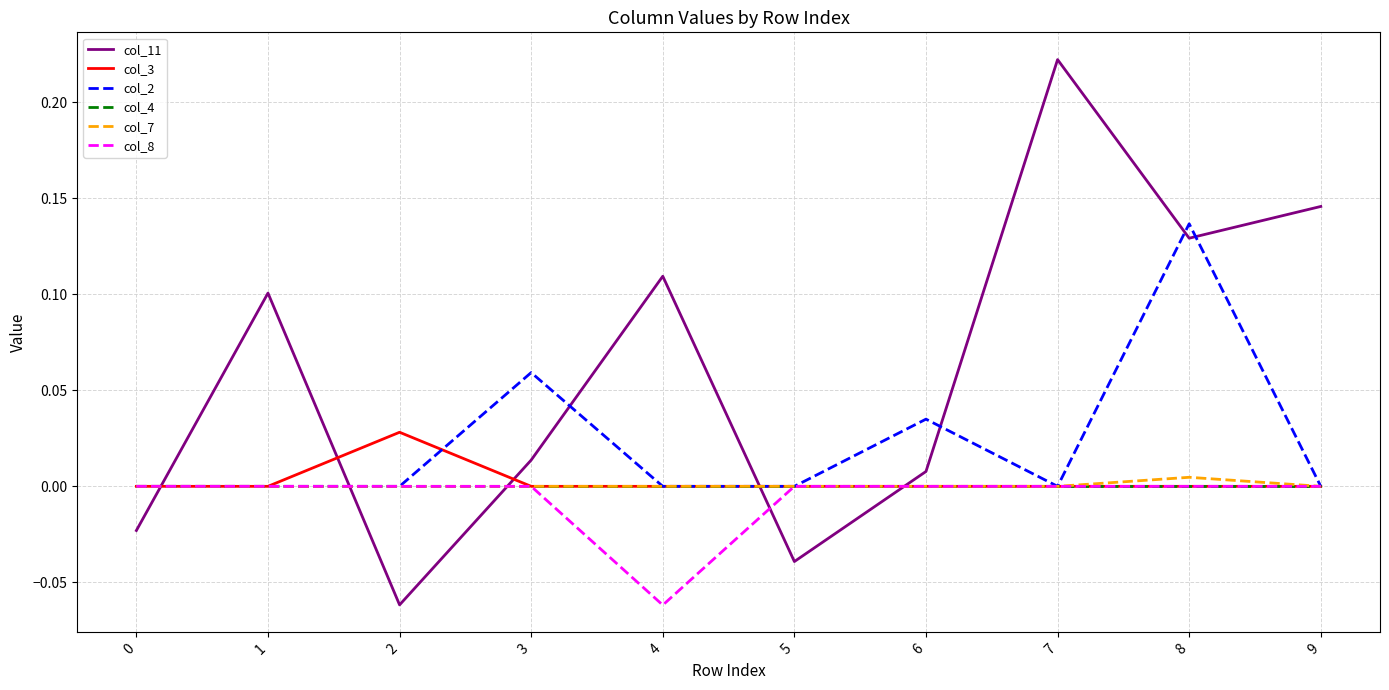

At which category is the sum across all series the highest?

8